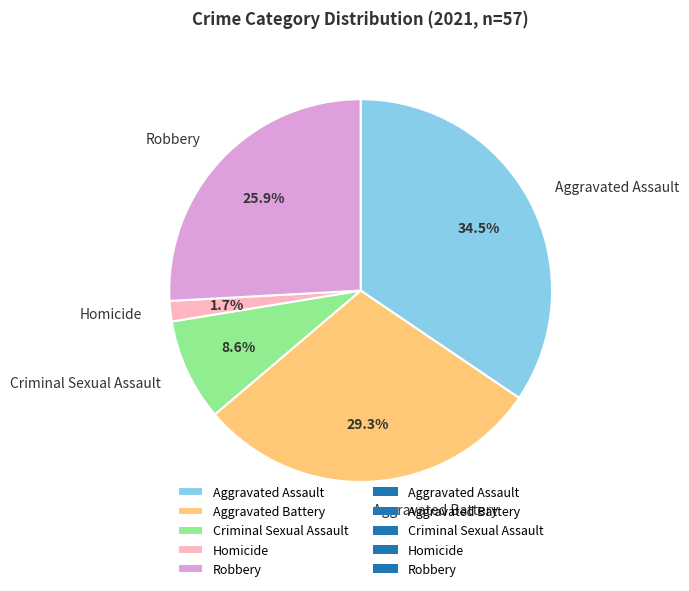

Is there any slice that represents more than half of the pie?

No